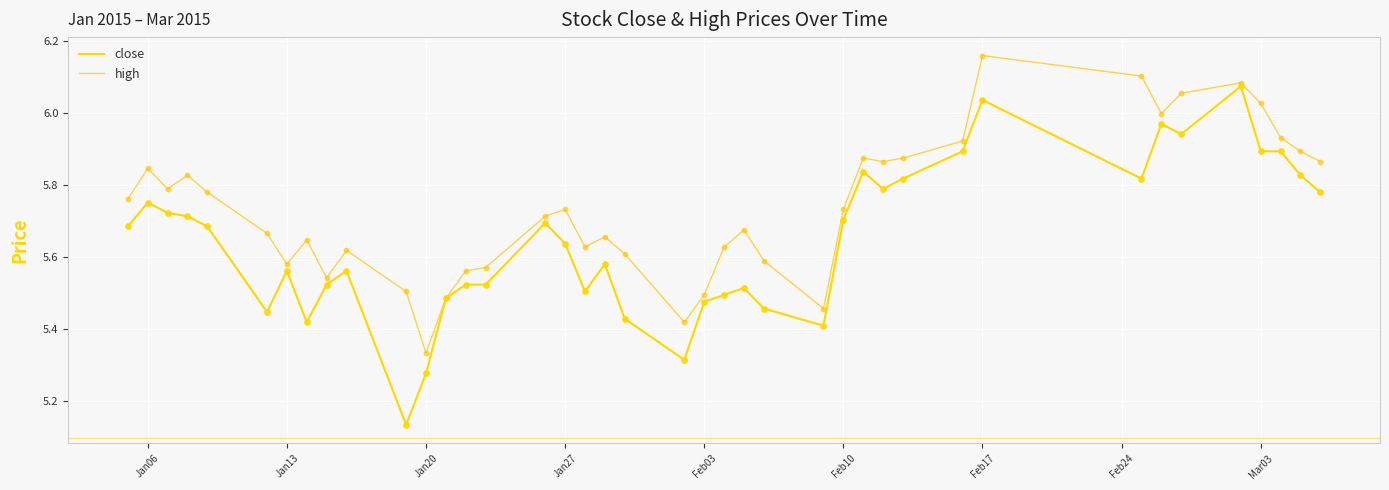

At how many categories does at least one series exceed 5?

40